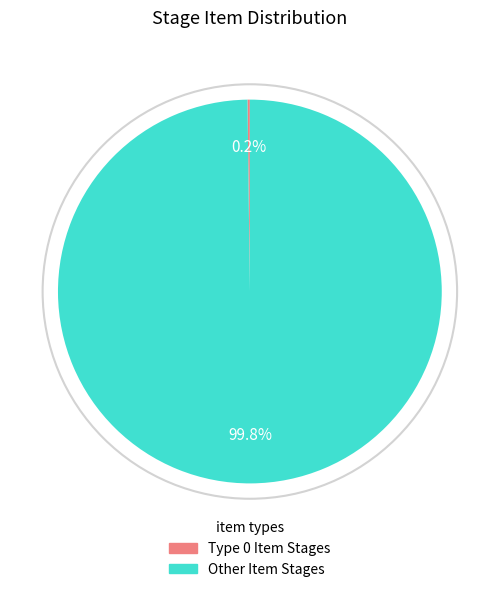

Is there a majority slice in this chart?

Yes